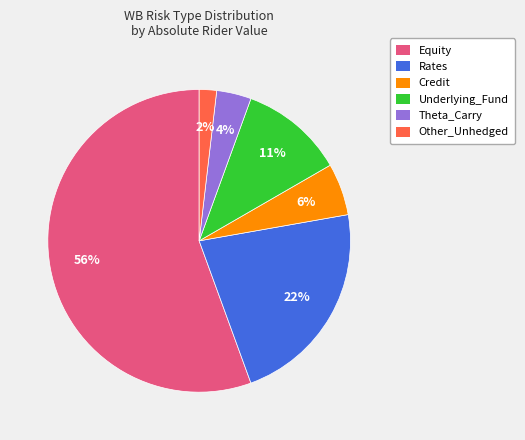

To the nearest percent, what is the average slice percentage?

17%